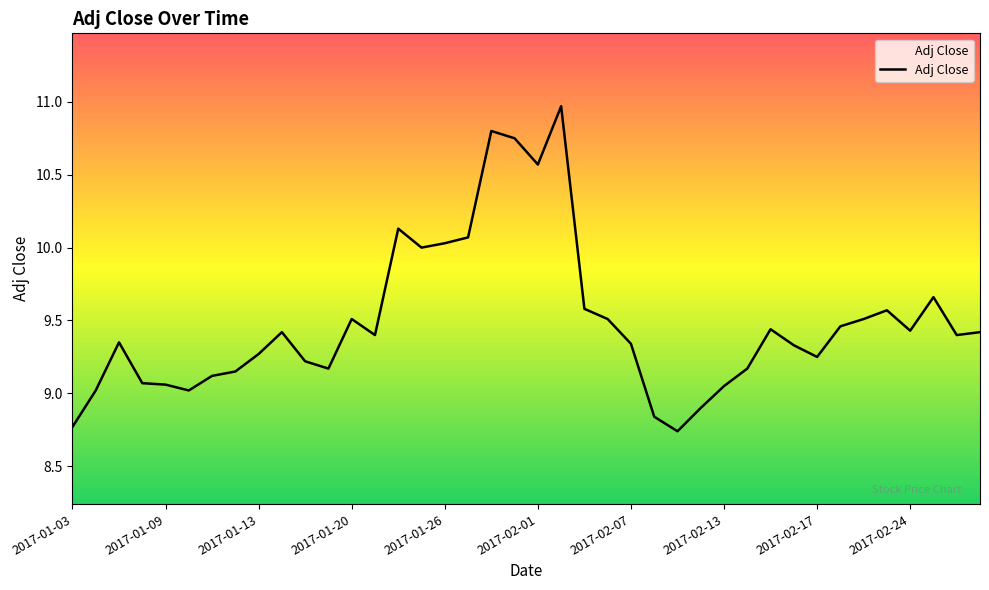

What is the greatest value displayed?

11.0